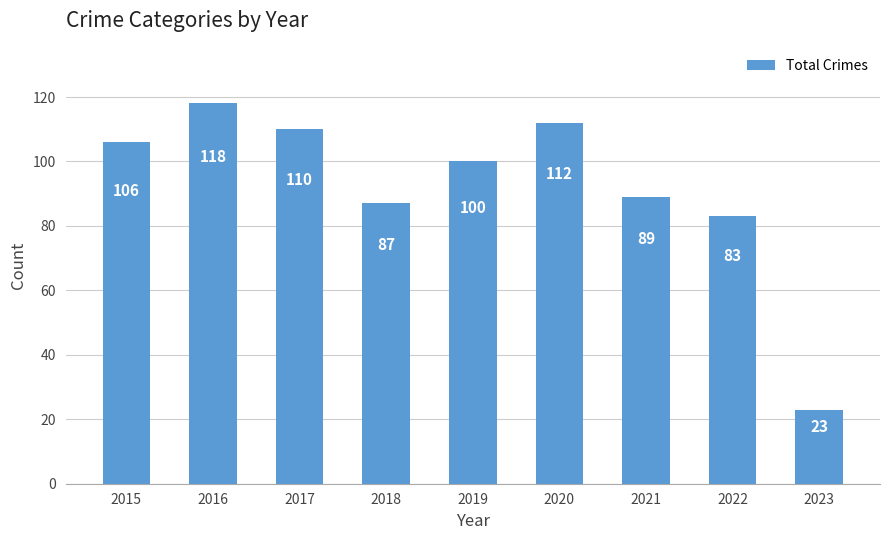

Does the chart contain stacked bars?

No